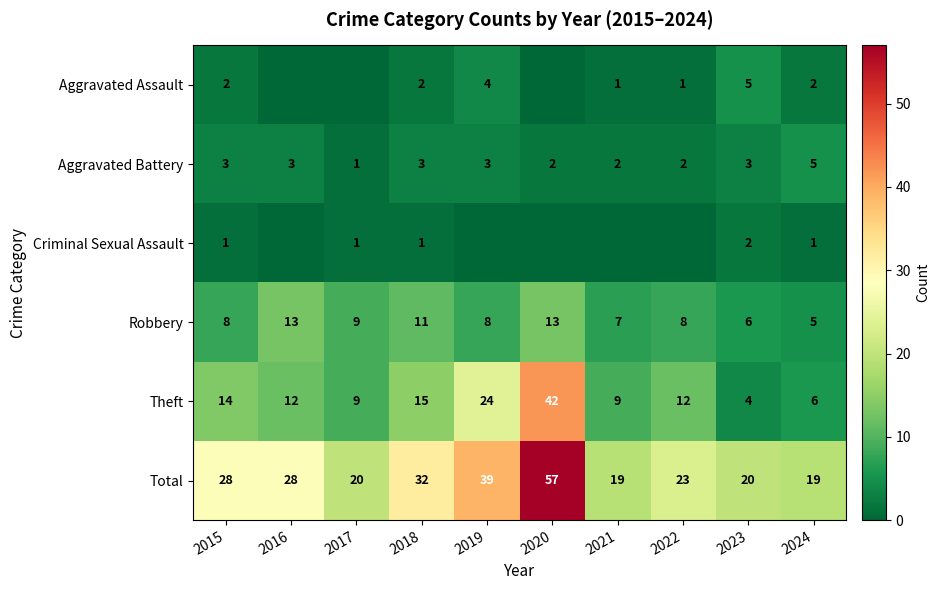

The Robbery series shows 4 at 2018. True or false?

False